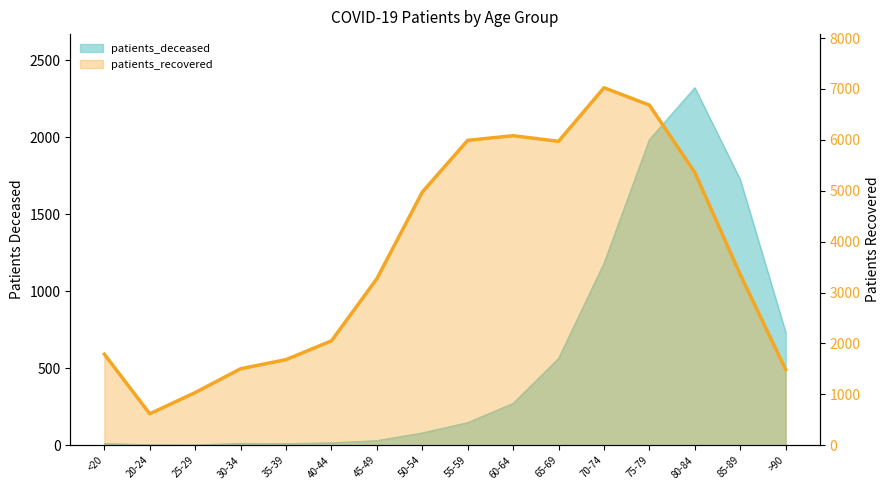

Between 45-49 and 40-44, which is larger?

45-49